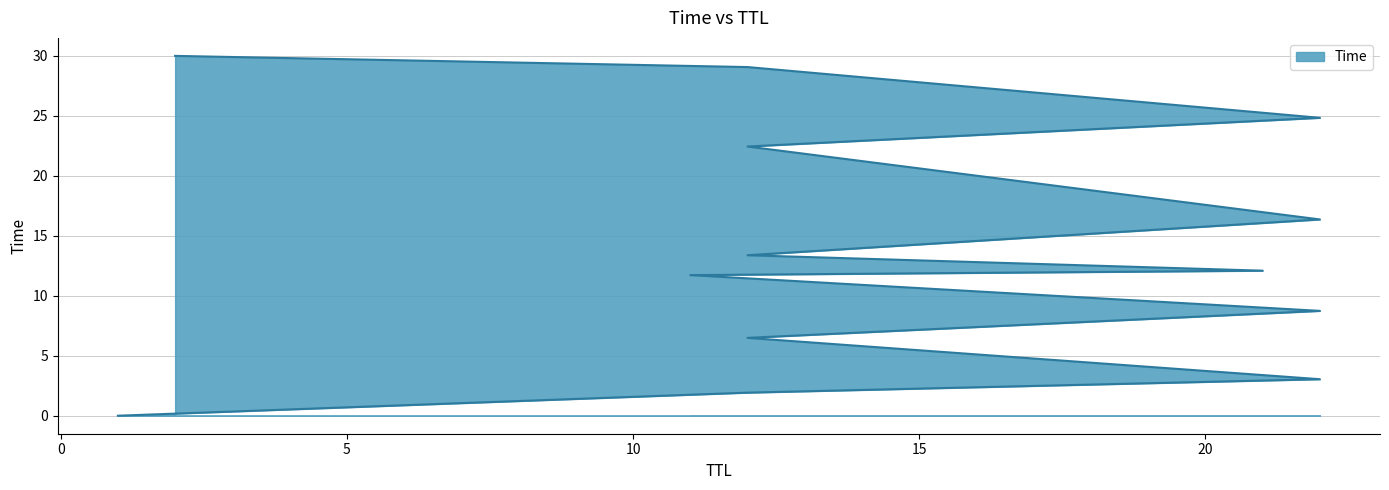

Does the chart display data point markers on the line(s)?

No